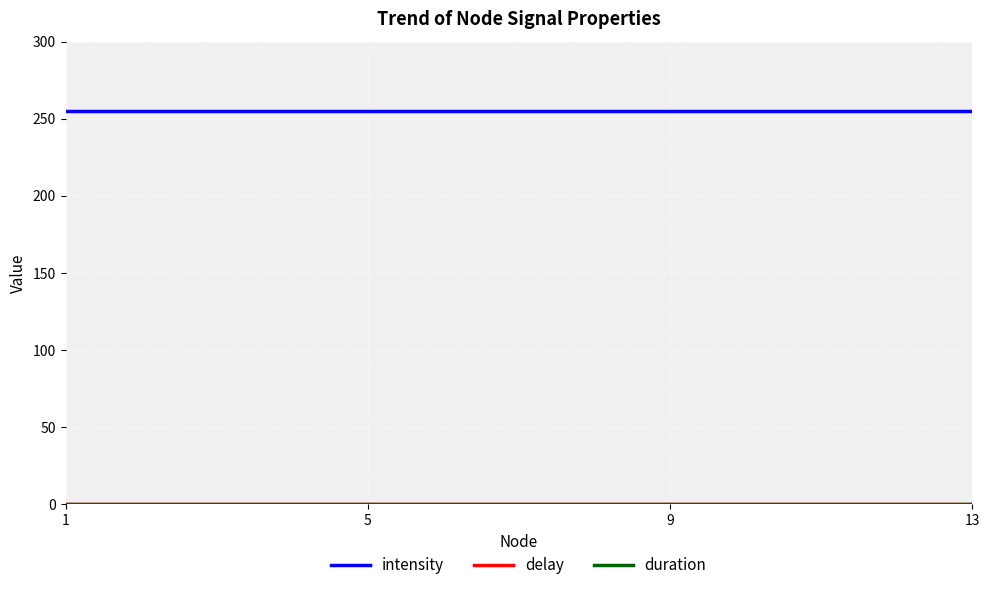

What is the greatest value displayed?

255.0